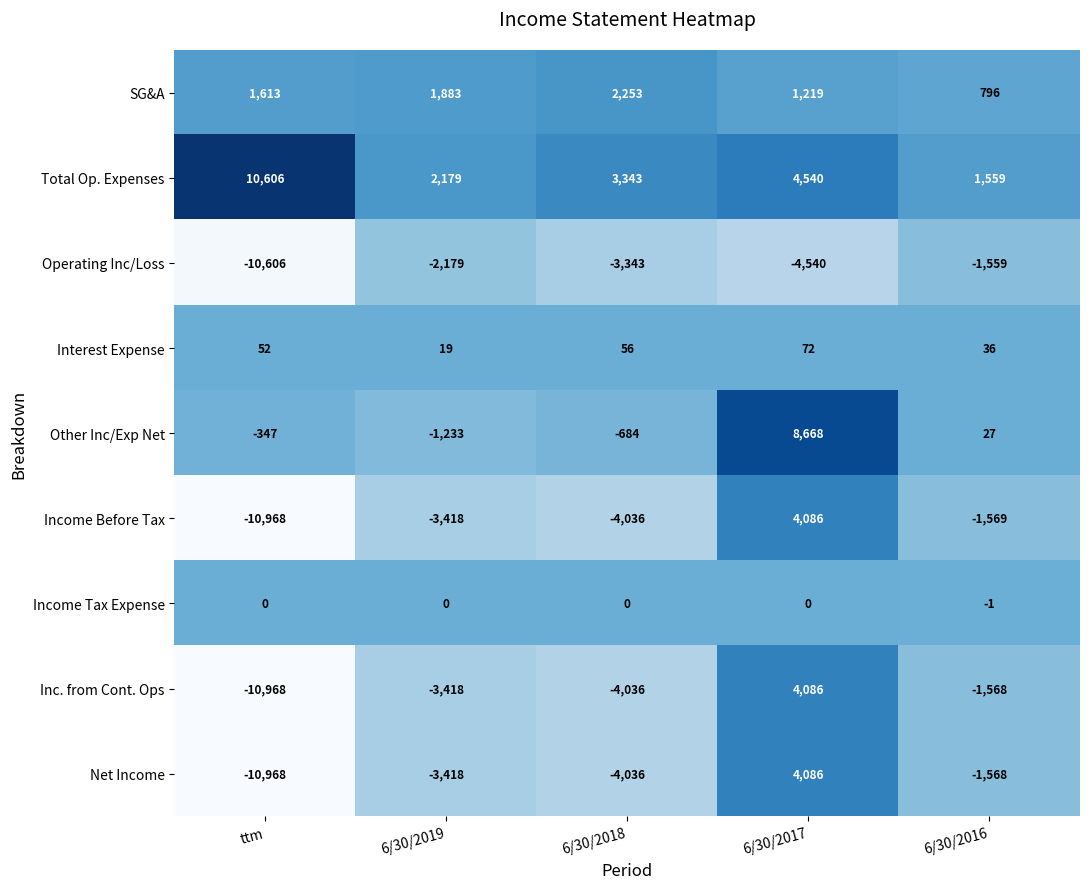

Rank the categories by Income Before Tax value from highest to lowest.

6/30/2017, 6/30/2016, 6/30/2019, 6/30/2018, ttm